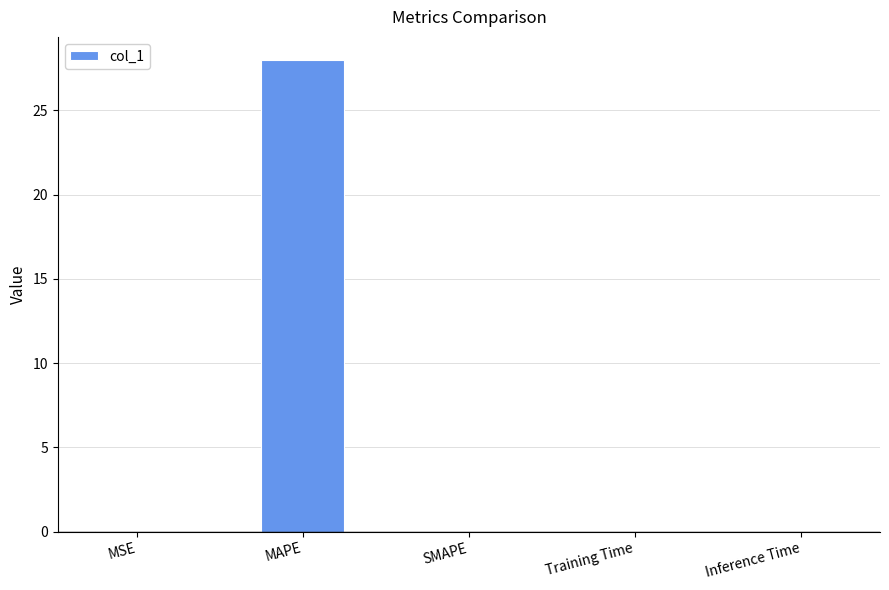

Is it true that the value at MAPE is 28.0?

True